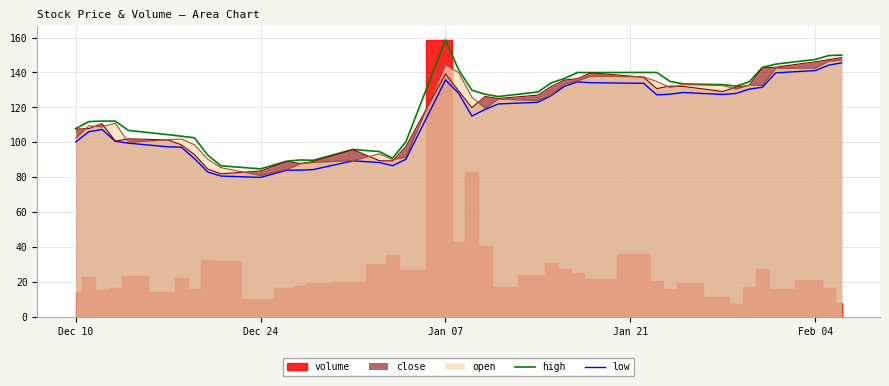

The value of low at 37 is 45.5. True or false?

False